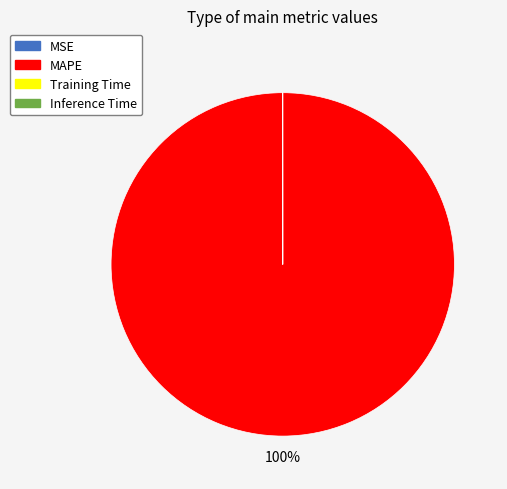

Which category has the biggest portion of the pie?

MAPE